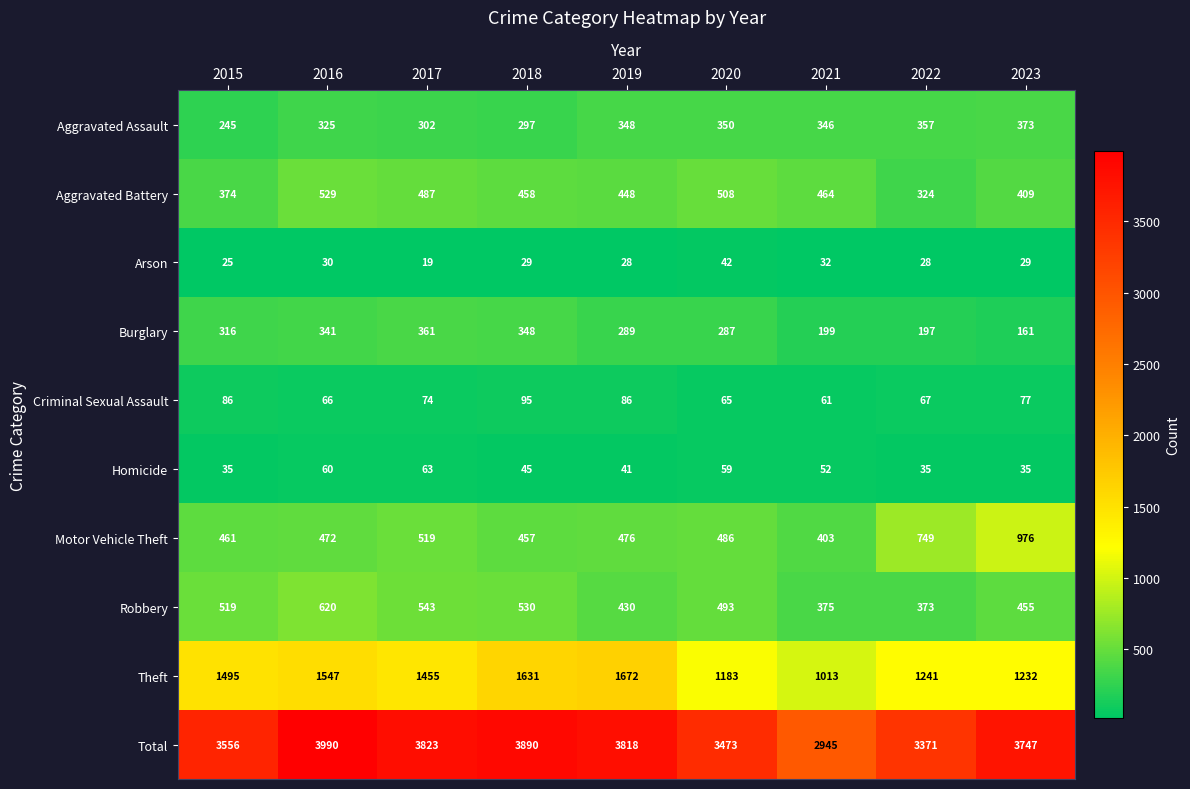

What is the sum of the Total values at 2021 and 2019?

6763